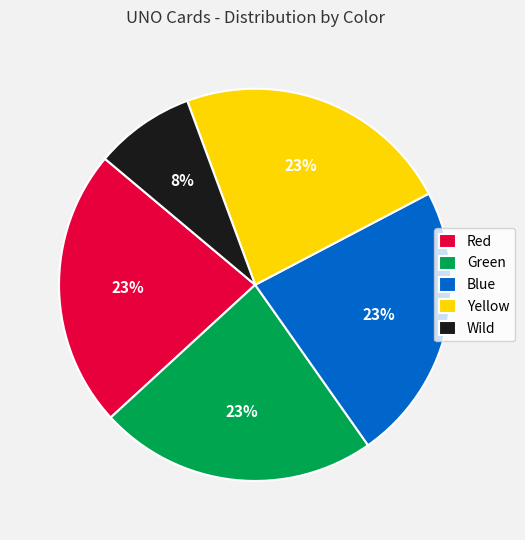

Which slice is the smallest?

Wild